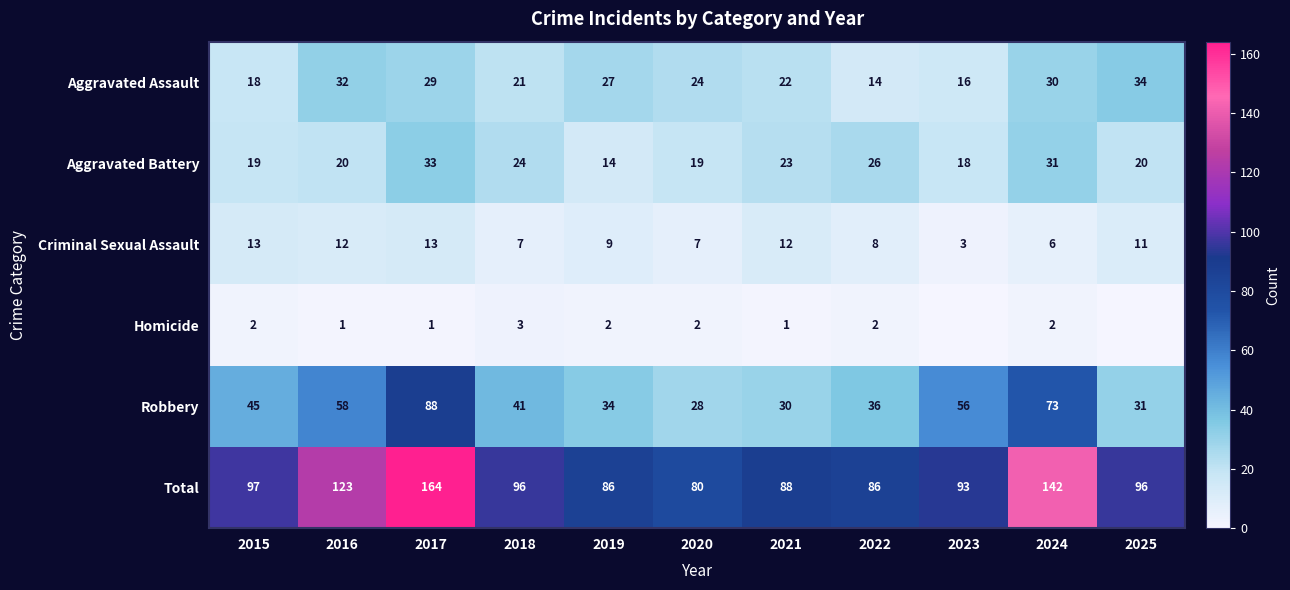

The Aggravated Battery series shows 26 at 2022. True or false?

True